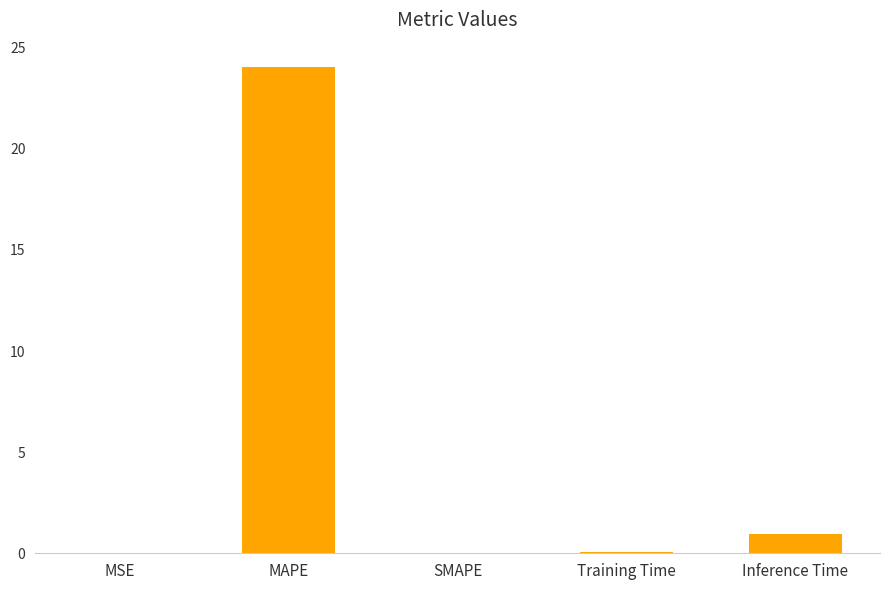

Read the value at MAPE.

24.1